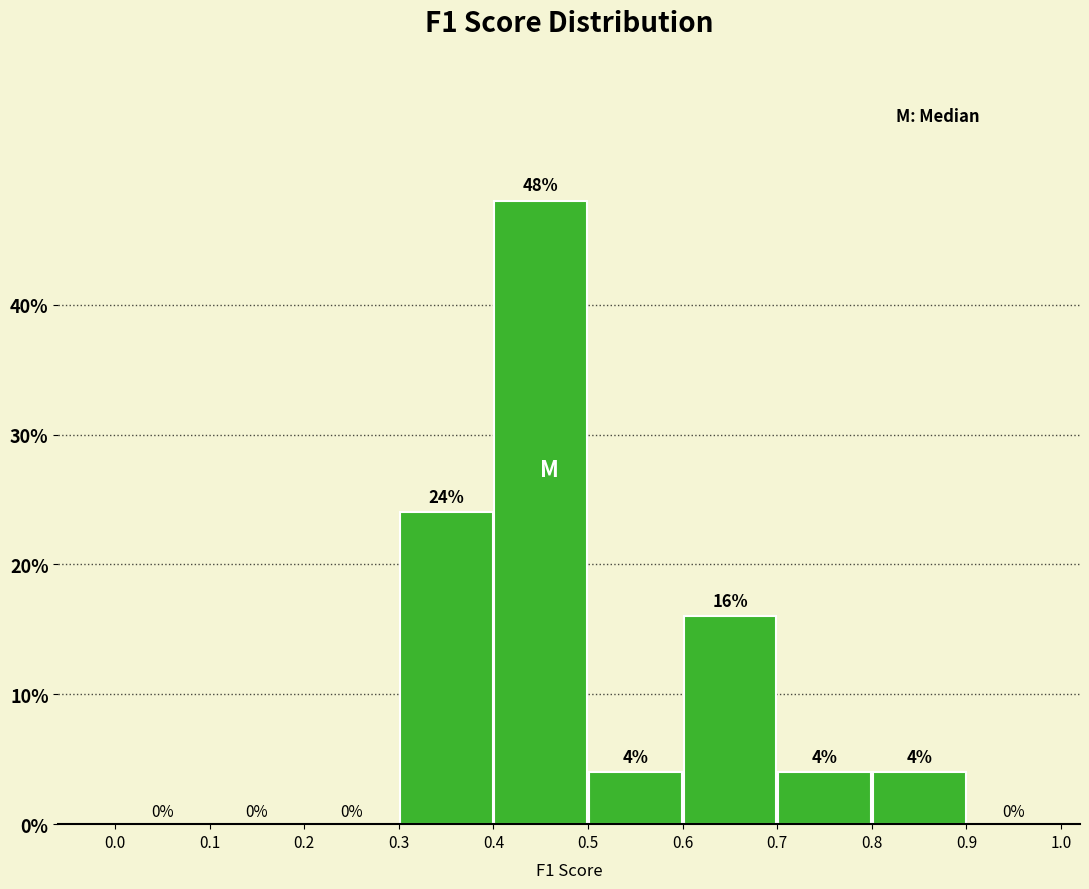

Over which range of the x-axis is the bar tallest?

0.4 to 0.5